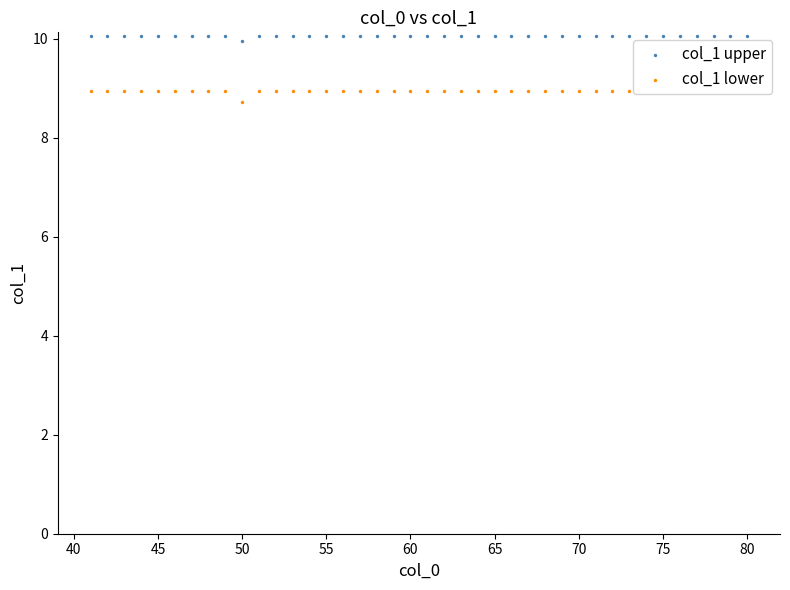

Which series reaches the maximum Y coordinate?

col_1 upper